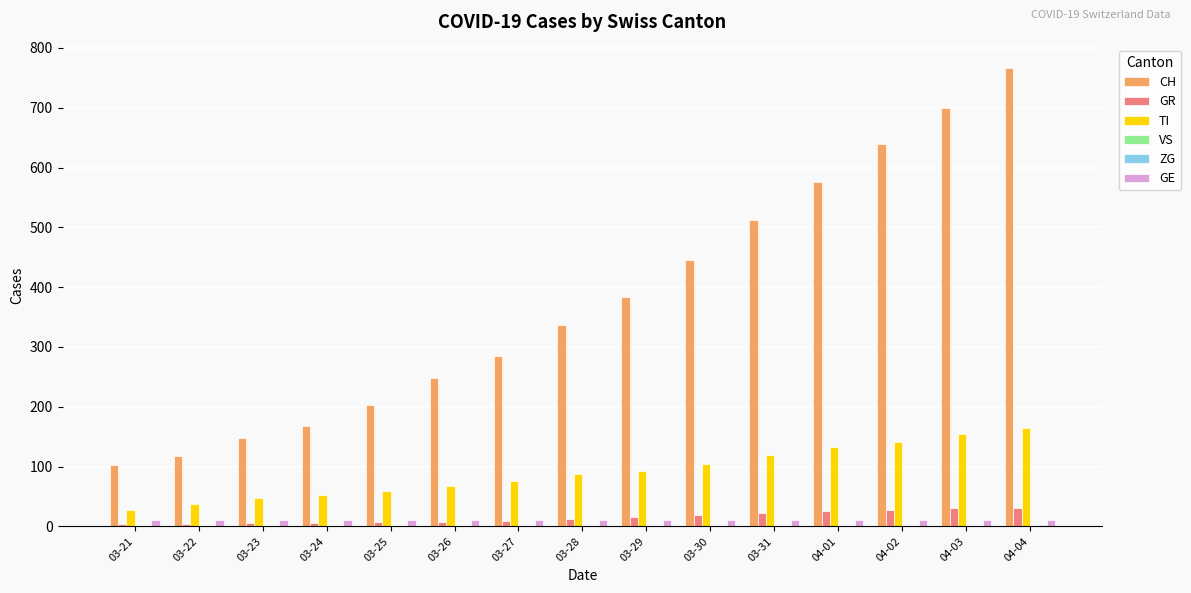

The CH series shows 26 at 03-21. True or false?

False